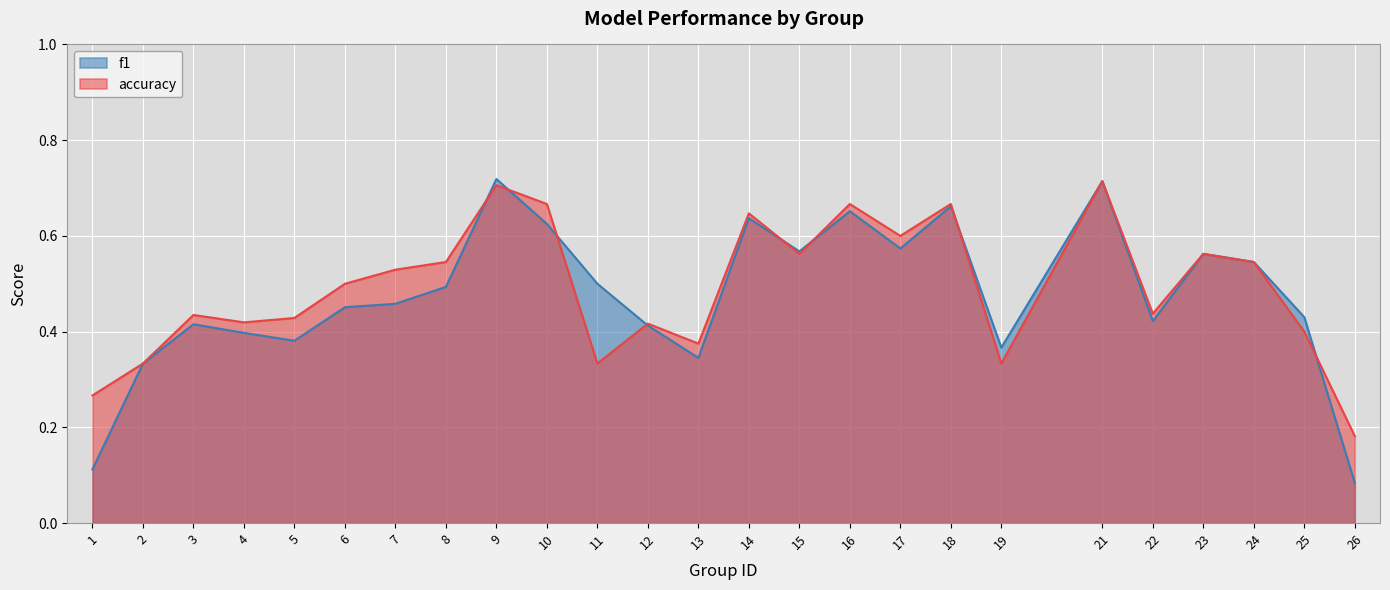

Rank the categories by f1 value from lowest to highest.

26, 1, 2, 13, 19, 5, 4, 12, 3, 22, 25, 6, 7, 8, 11, 24, 23, 15, 17, 10, 14, 16, 18, 21, 9